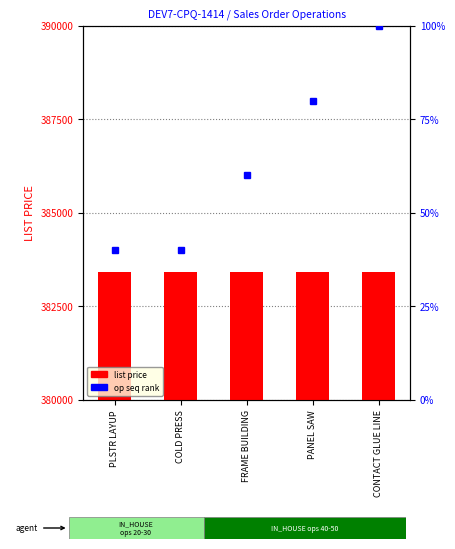

At which category does the chart reach its minimum across all series?

PLSTR LAYUP